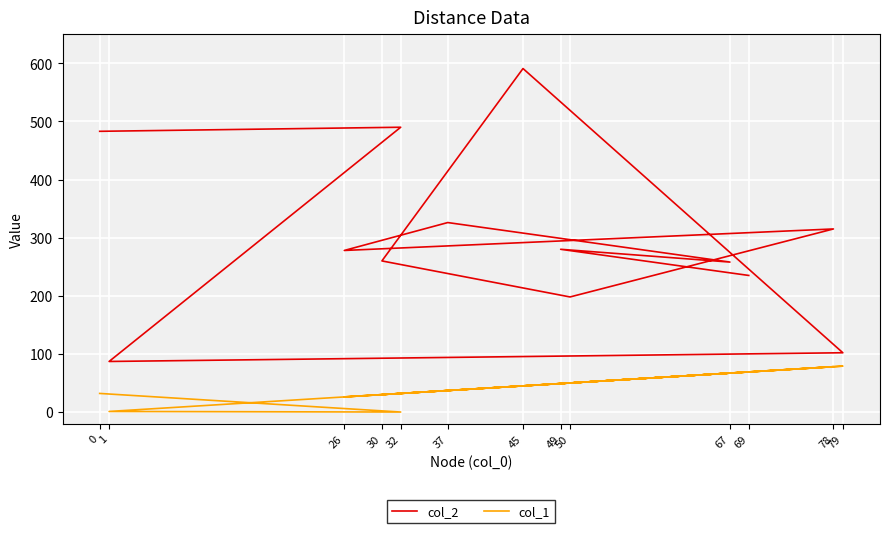

At how many categories does at least one series exceed 294?

5